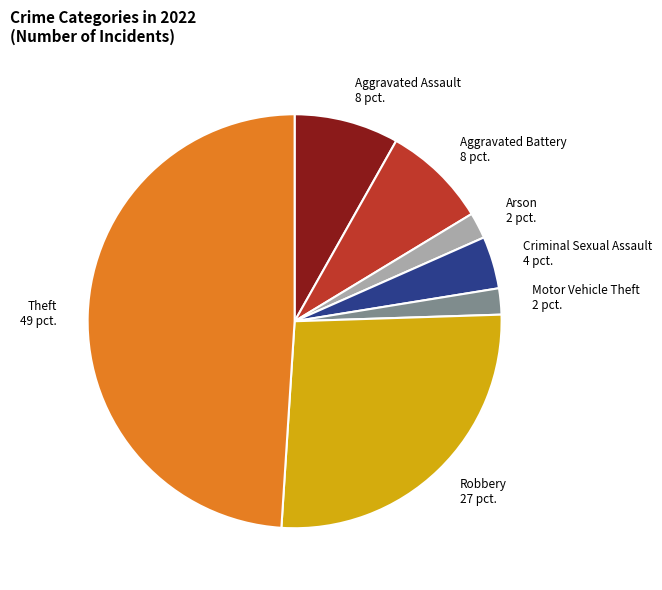

Is it true that Robbery 27 pct. is 27% of the pie?

True